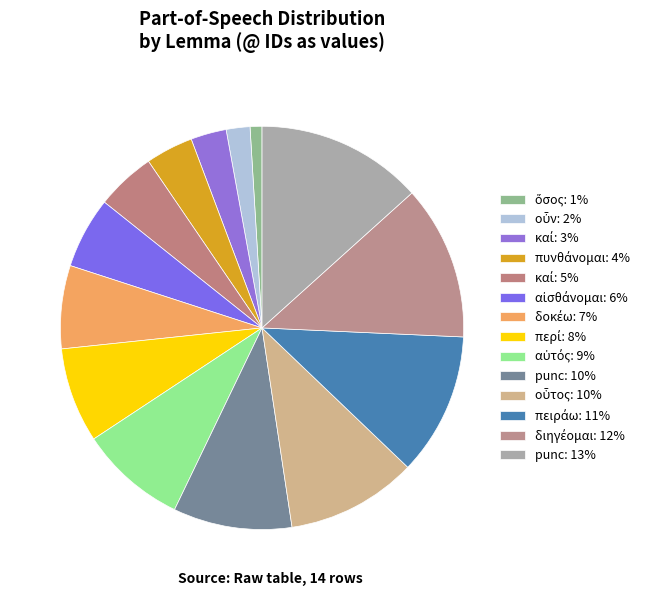

Count the number of slices in the pie.

14